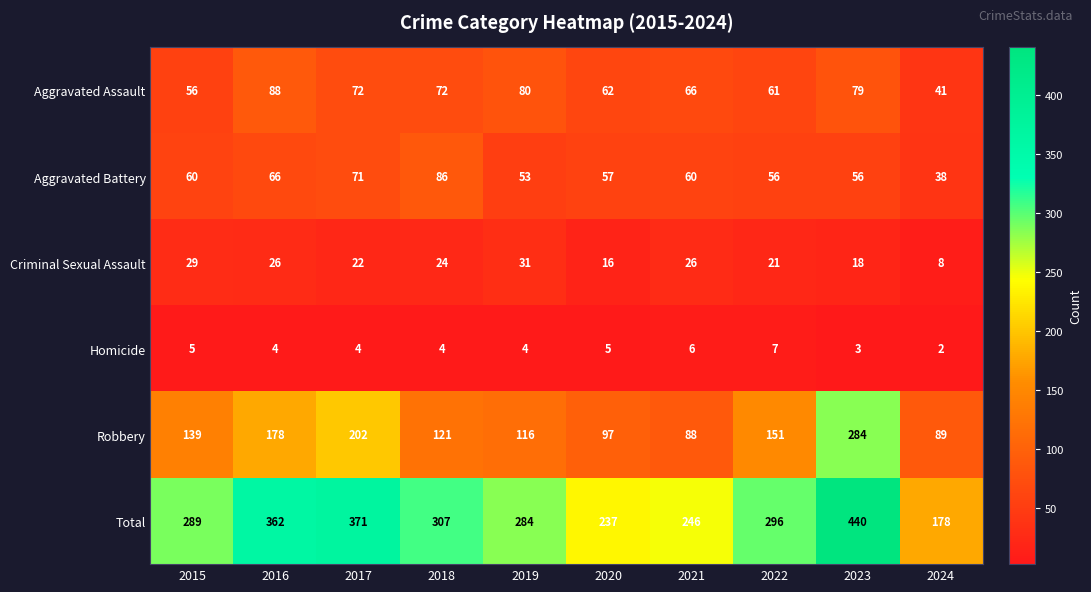

At which category is the sum across all series the highest?

2023